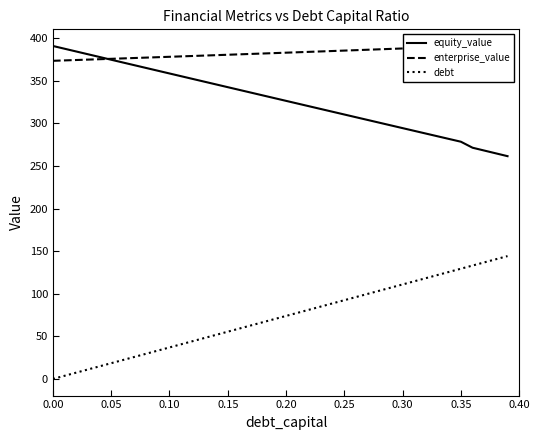

Count the number of categories in the chart.

40